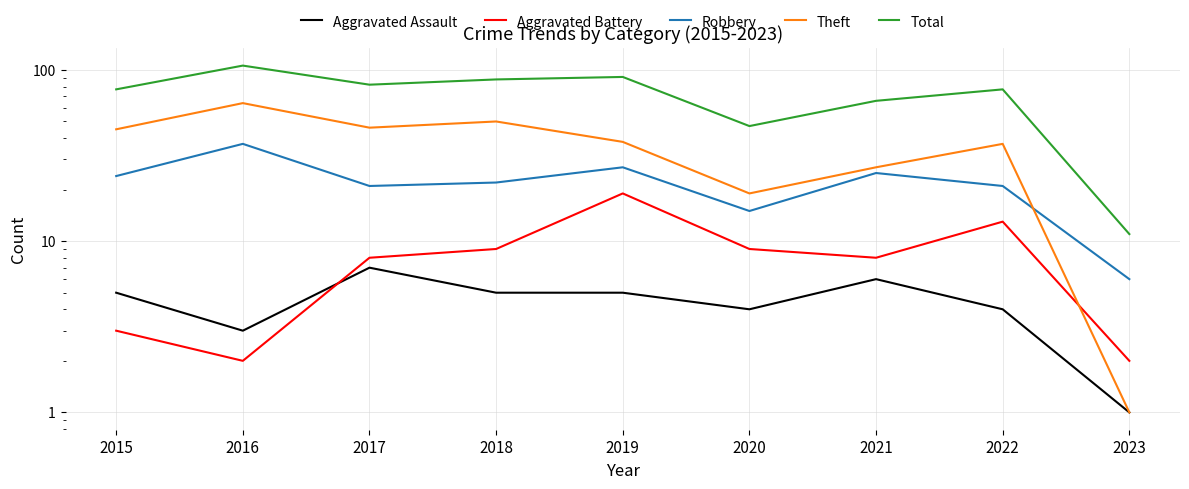

Rank the series at 2018 from highest to lowest value.

Total, Theft, Robbery, Aggravated Battery, Aggravated Assault